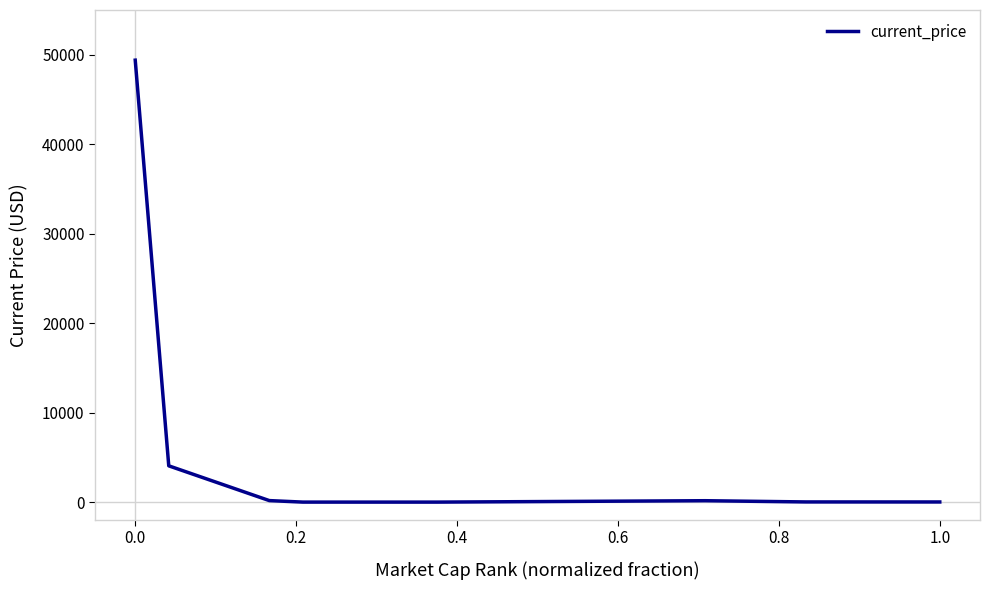

What is the difference between the maximum and minimum values?

49392.8